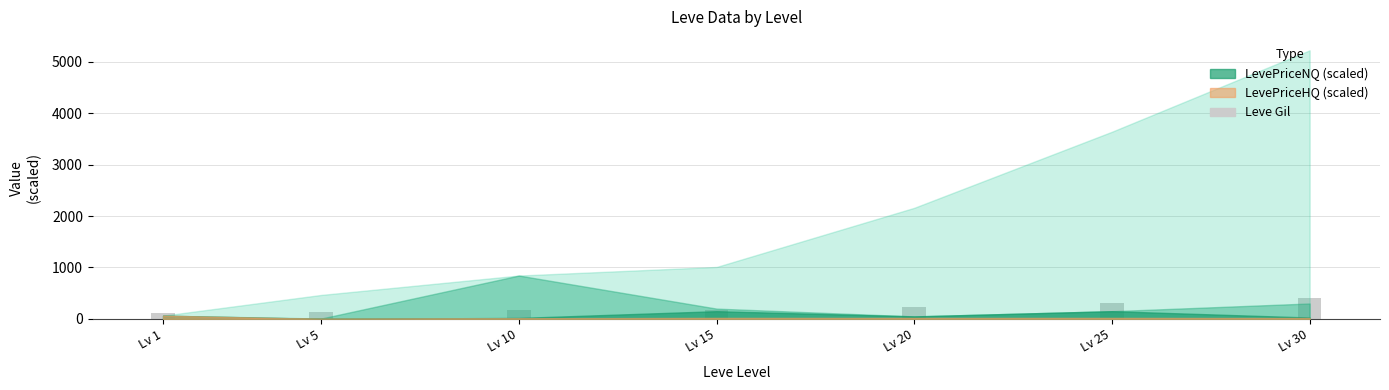

Which has a higher value, Lv 30 or Lv 10?

Lv 30